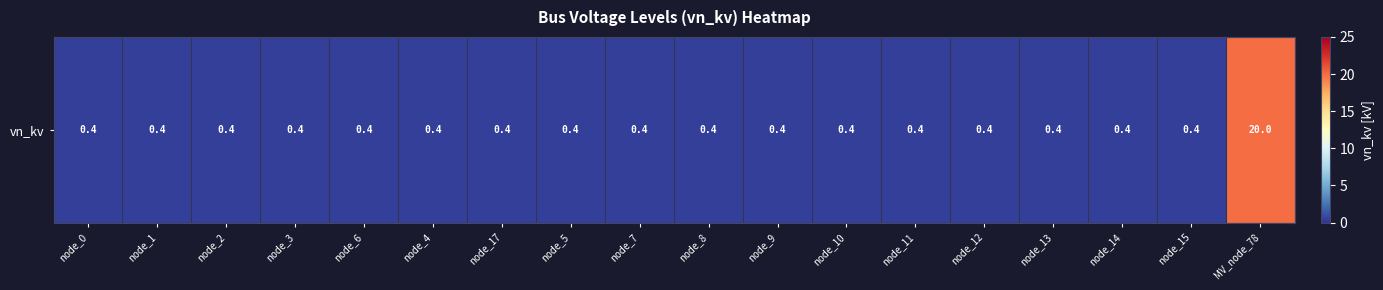

What is the sum of the values at node_9 and MV_node_78?

20.4